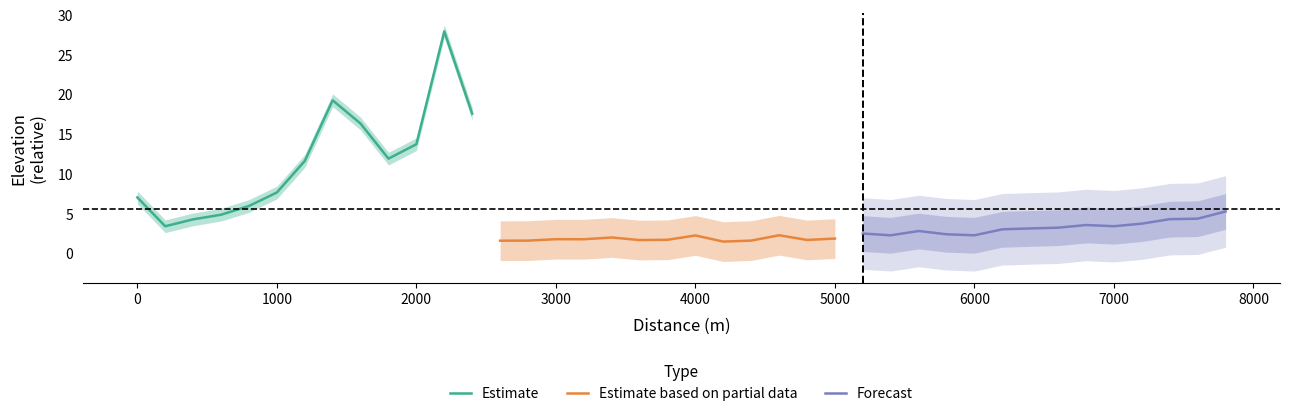

Reading left to right, list all the values displayed in this chart.

7.1	3.5	4.3	4.9	6.0	7.7	11.7	19.3	16.4	12.0	13.8	28.0	17.6	1.7	1.7	1.8	1.8	2.1	1.7	1.8	2.3	1.5	1.7	2.3	1.7	1.9	2.6	2.3	2.9	2.5	2.3	3.1	3.2	3.3	3.6	3.5	3.8	4.4	4.4	5.3